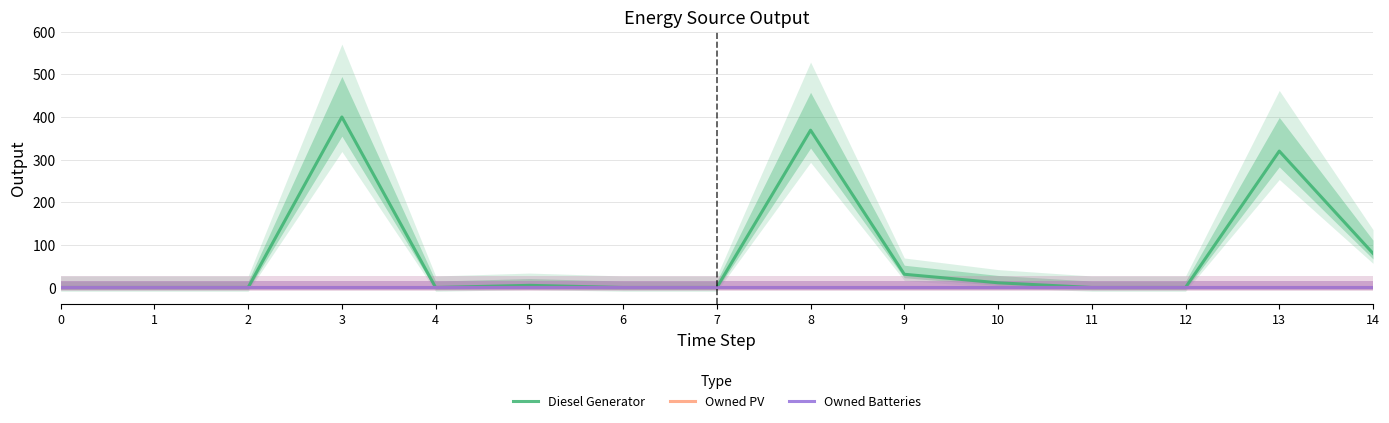

Does the chart display data point markers on the line(s)?

No